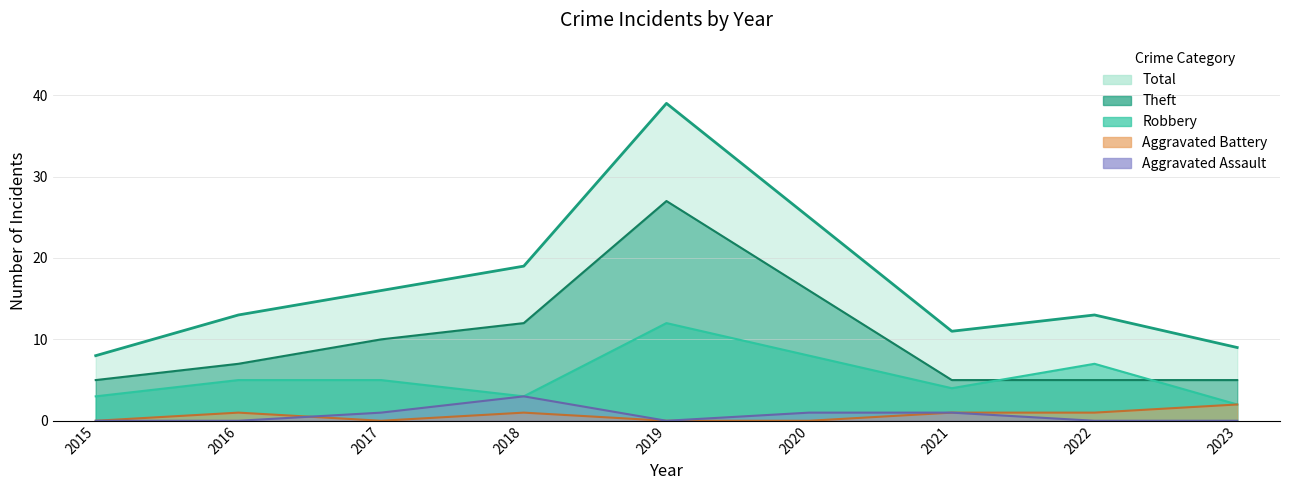

Rank the series at 2015 from lowest to highest value.

Aggravated Assault, Aggravated Battery, Robbery, Theft, Total